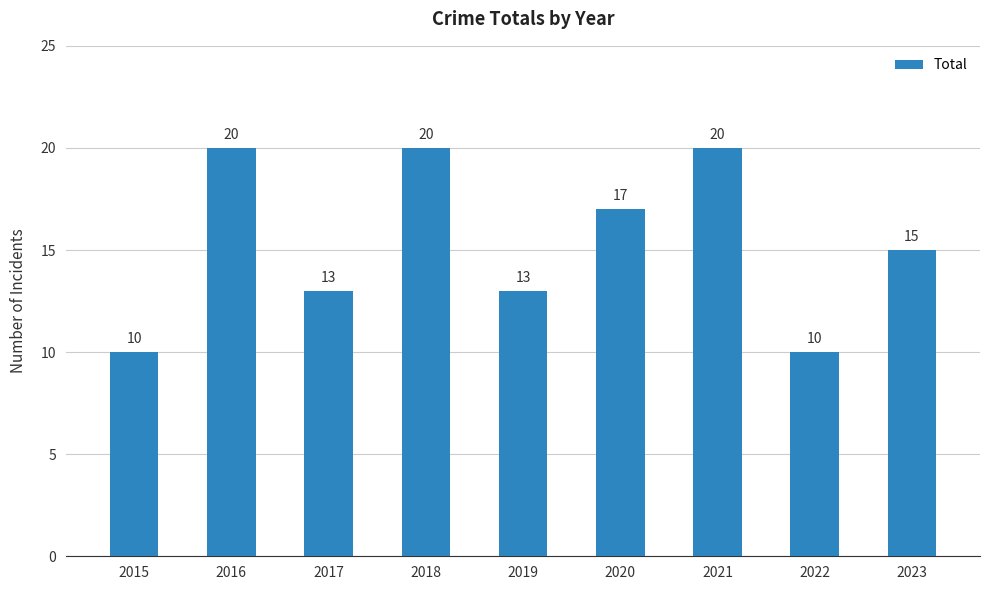

What is the smallest value displayed?

10